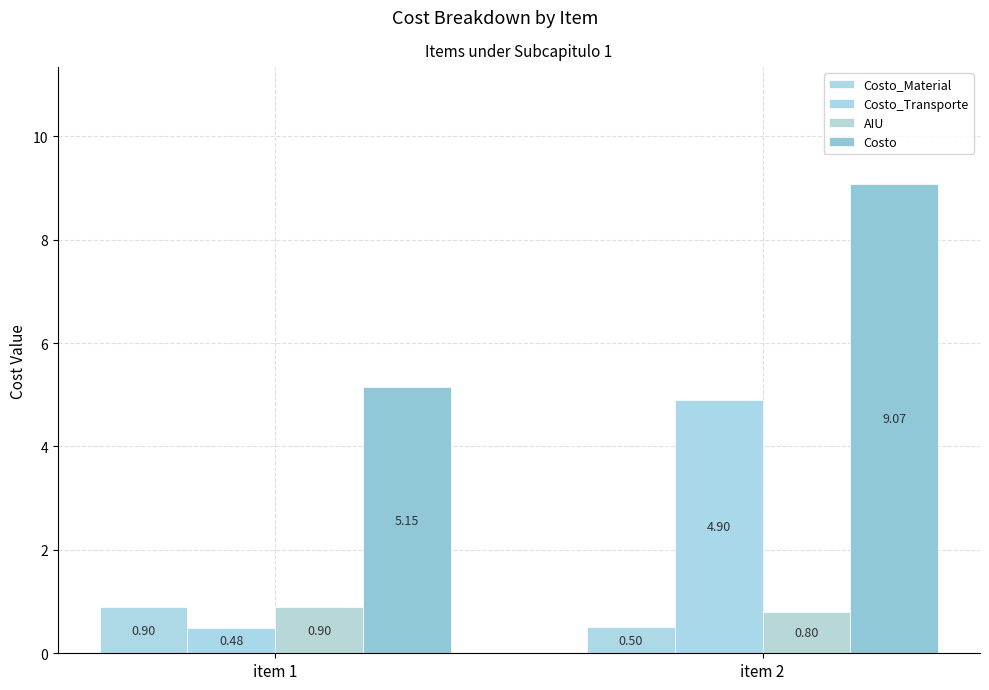

What is the total value across all series at item 1?

7.4